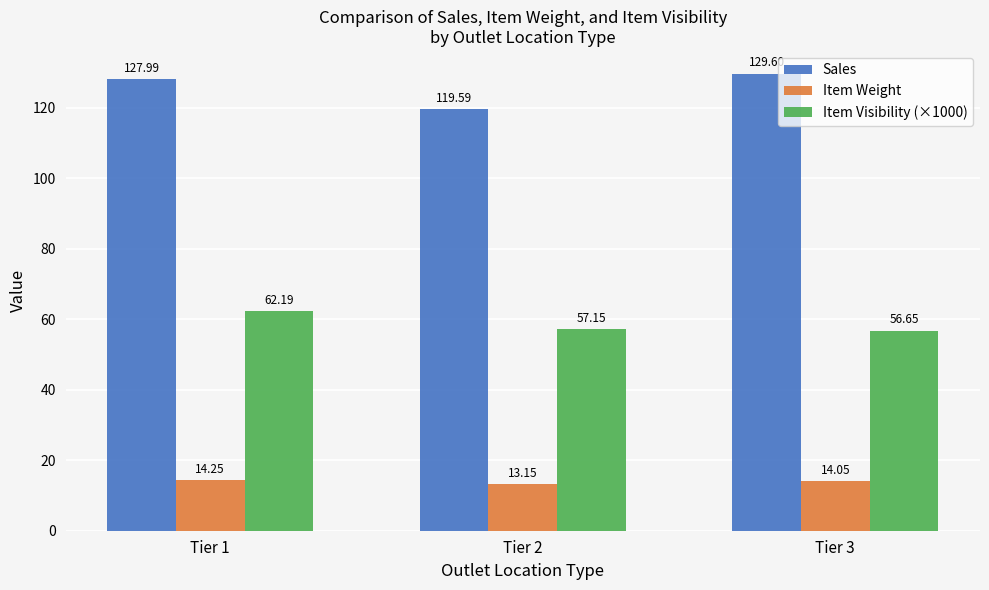

What is the difference between the highest and lowest values at Tier 1?

113.7